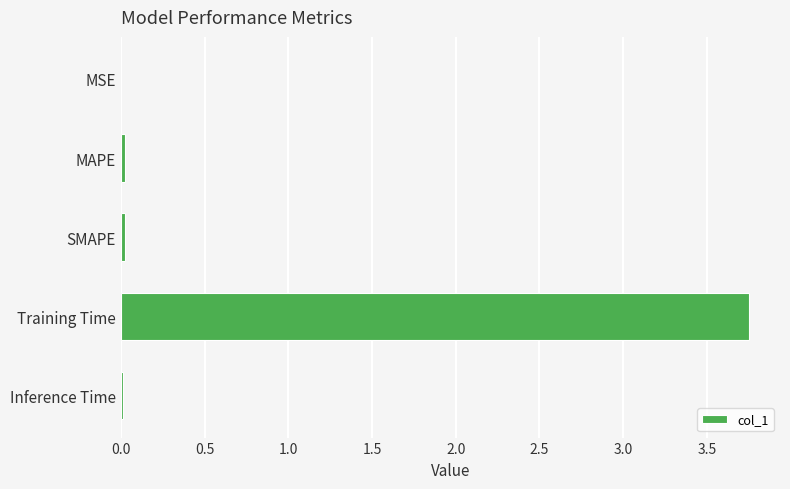

Is it true that the value at Training Time is 4.9?

False